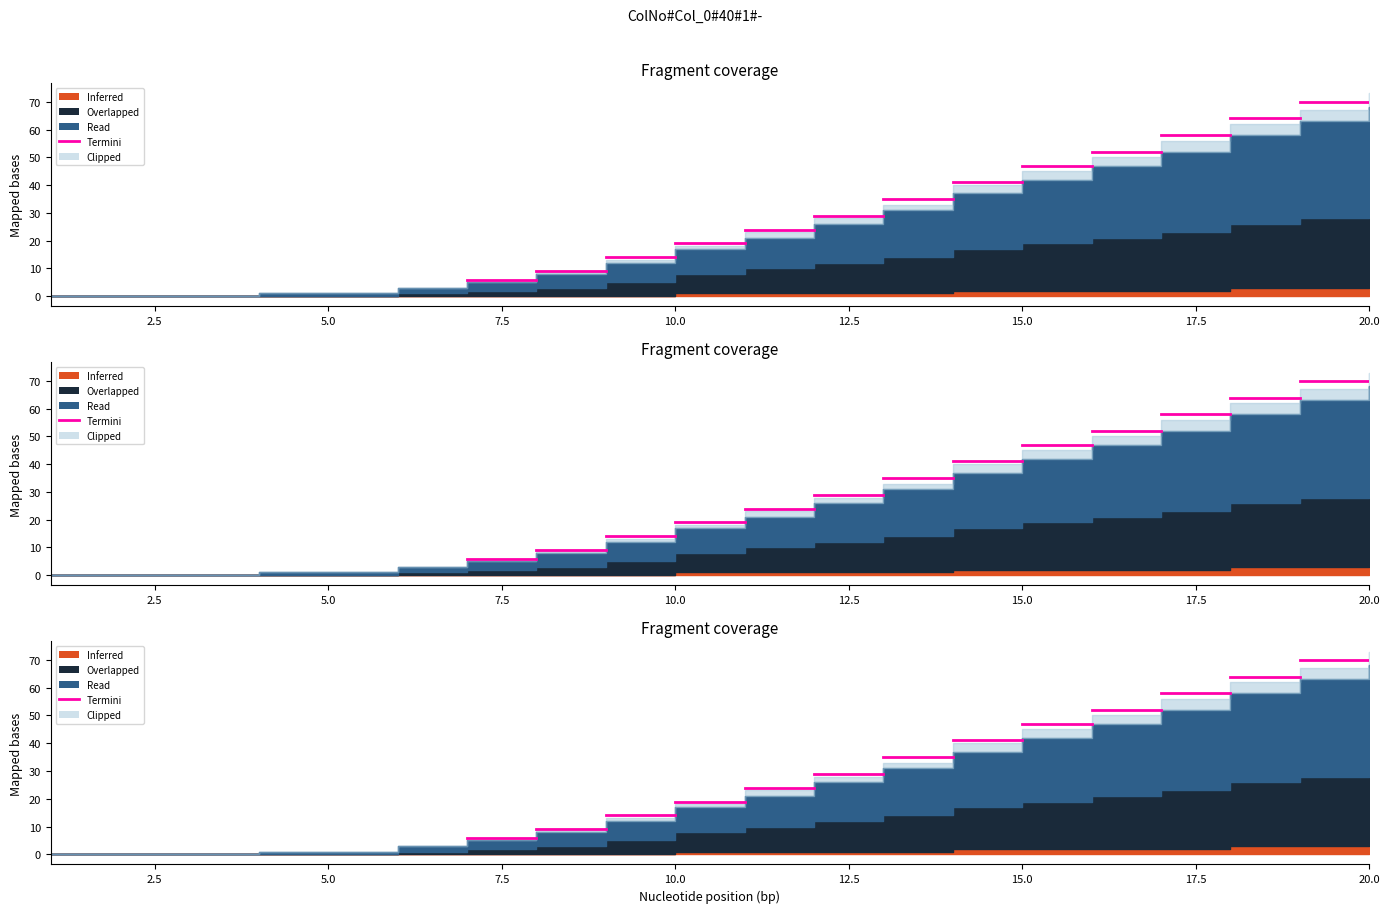

How many categories are shown in the chart?

20